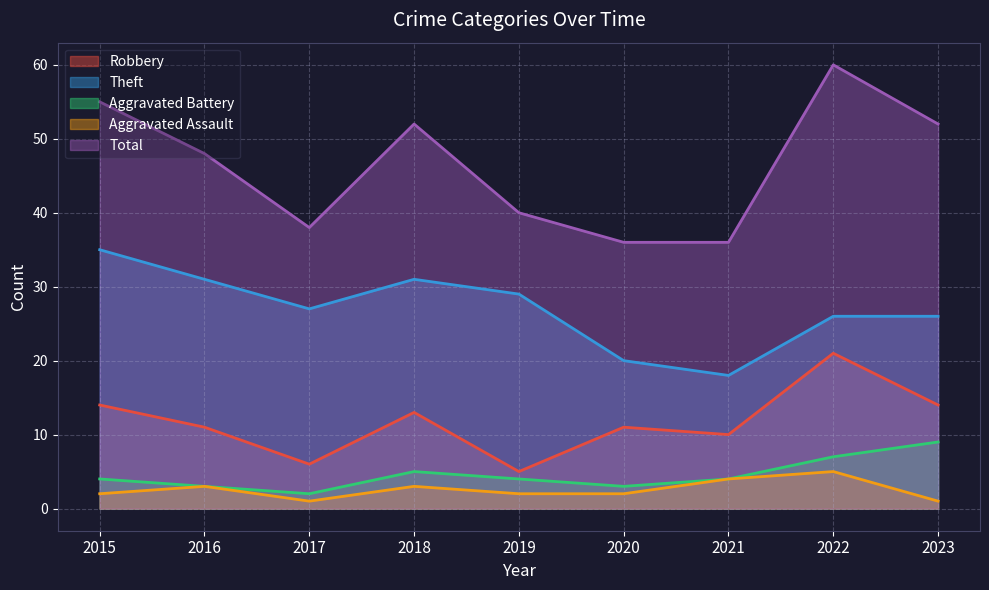

True or false: Theft and Aggravated Battery intersect in this chart.

False